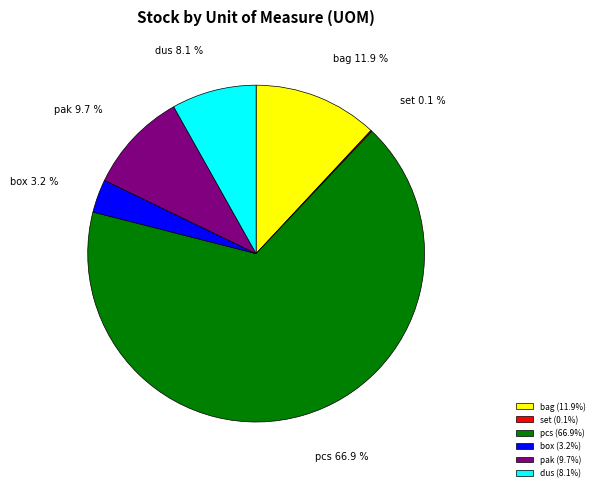

Is there any slice that represents more than half of the pie?

Yes